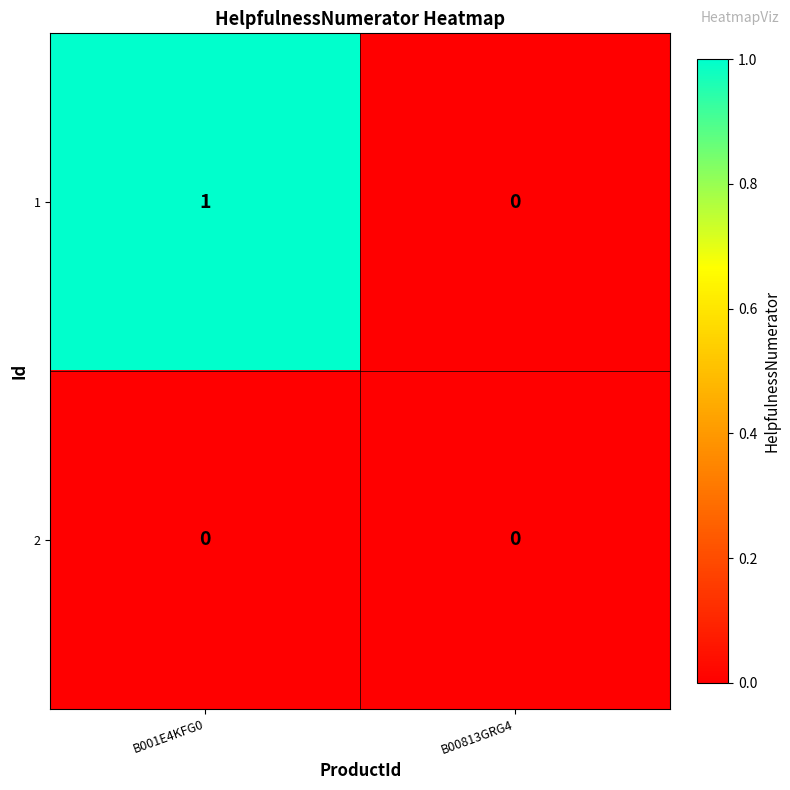

What is the difference between the highest and lowest values at B001E4KFG0?

1